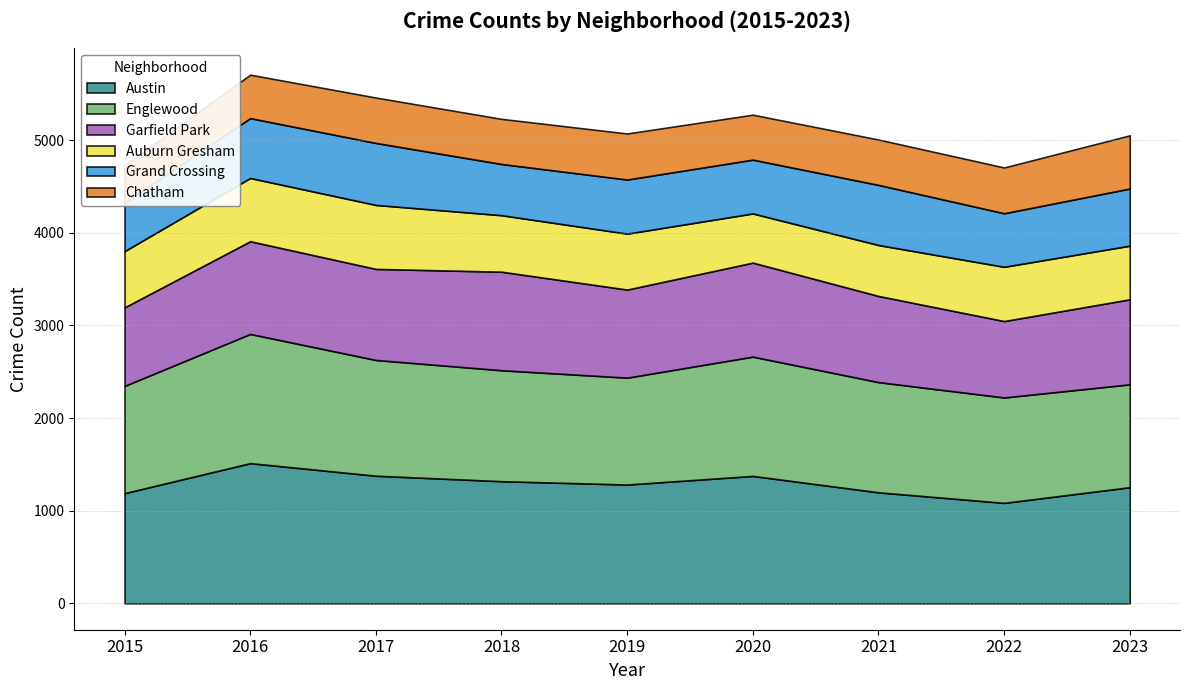

At which label does Garfield Park reach its minimum?

2022